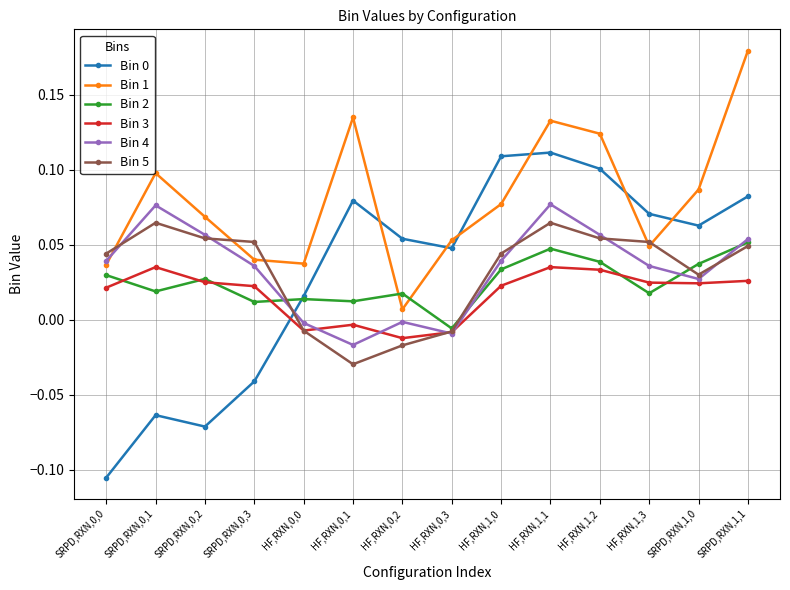

Does the chart display data point markers on the line(s)?

Yes